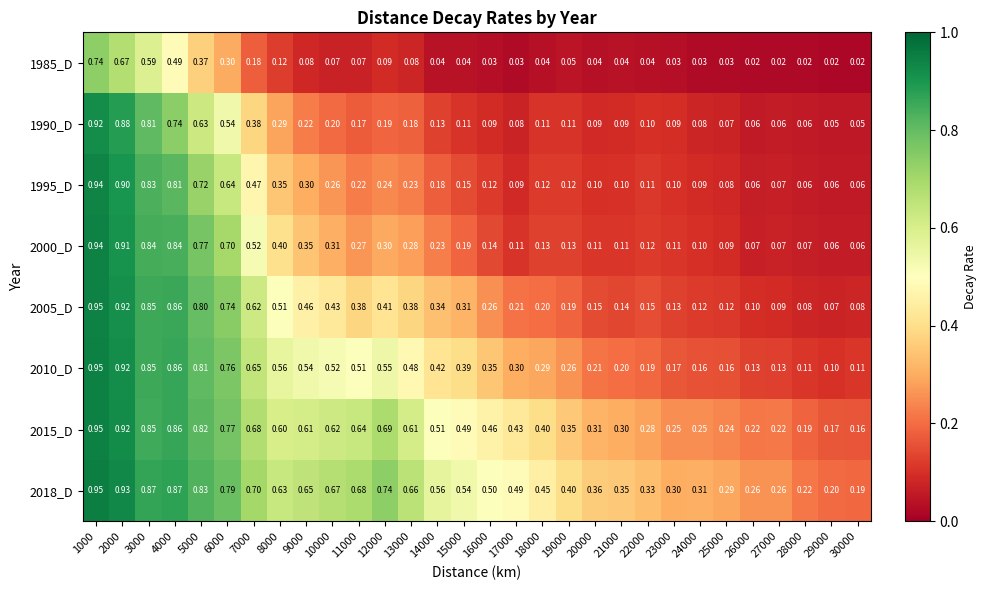

At how many categories does at least one series exceed 0?

30